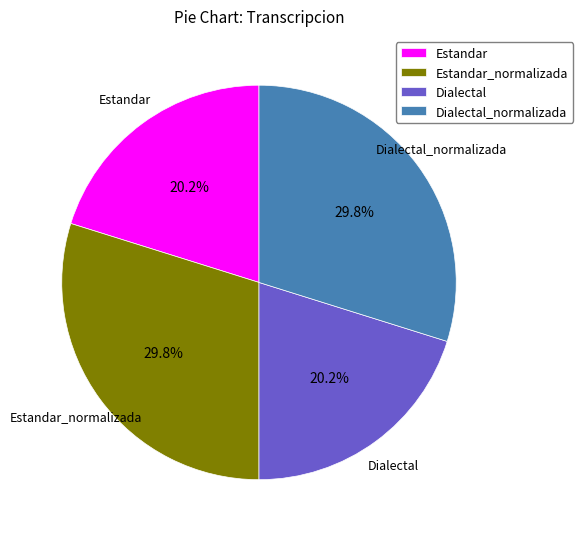

What portion of the pie excludes Estandar_normalizada?

70.2%